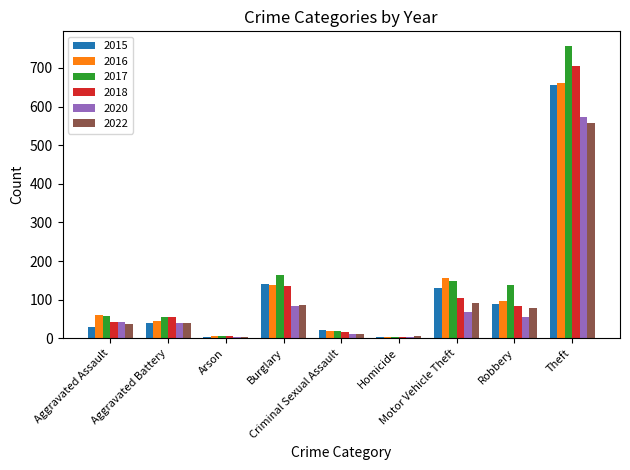

What is the maximum value for 2015?

656